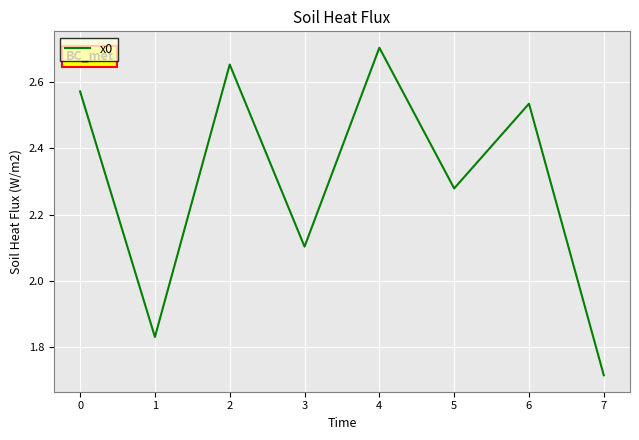

List the labels in order of value, smallest first.

7, 1, 3, 5, 6, 0, 2, 4